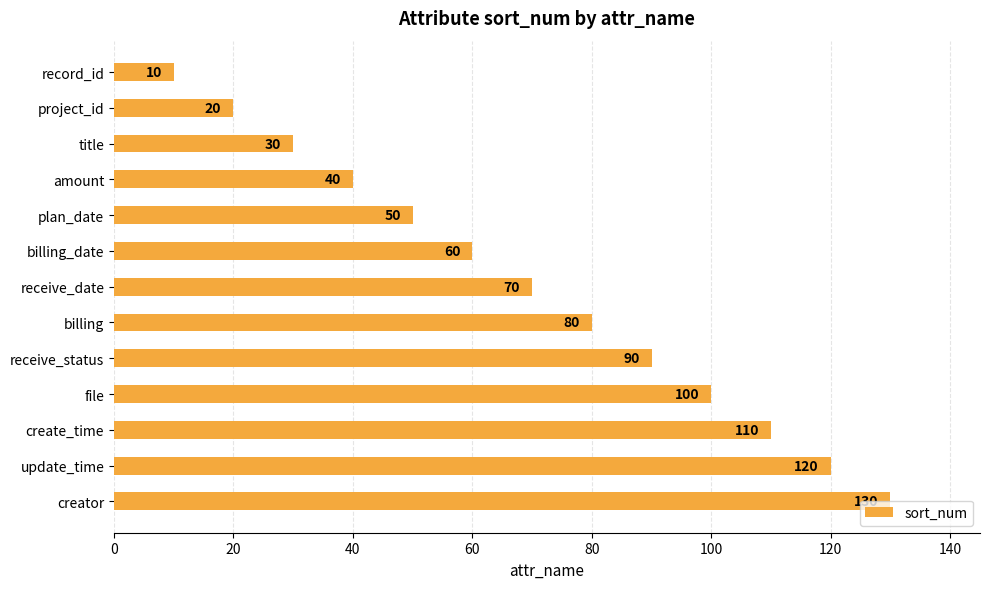

The chart shows a value of 50 at receive_status. True or false?

False